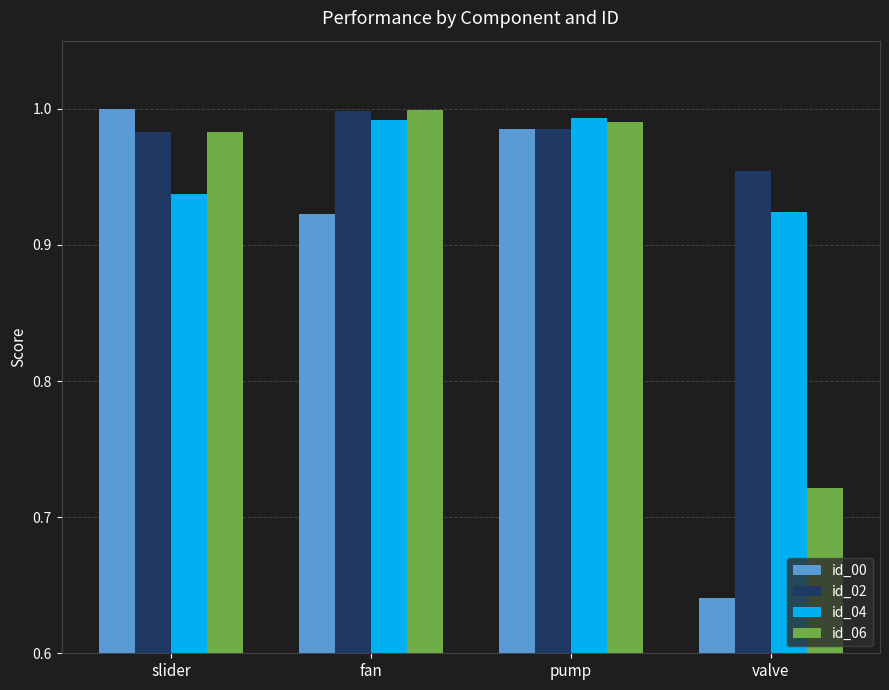

Which series changed the most between slider and pump?

id_04